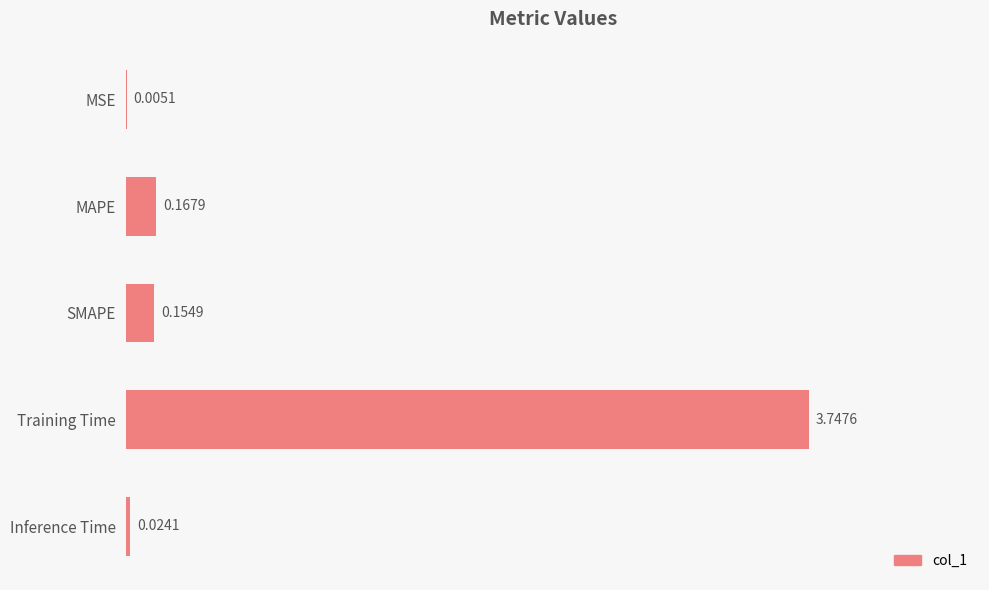

Between Inference Time and SMAPE, which is larger?

SMAPE